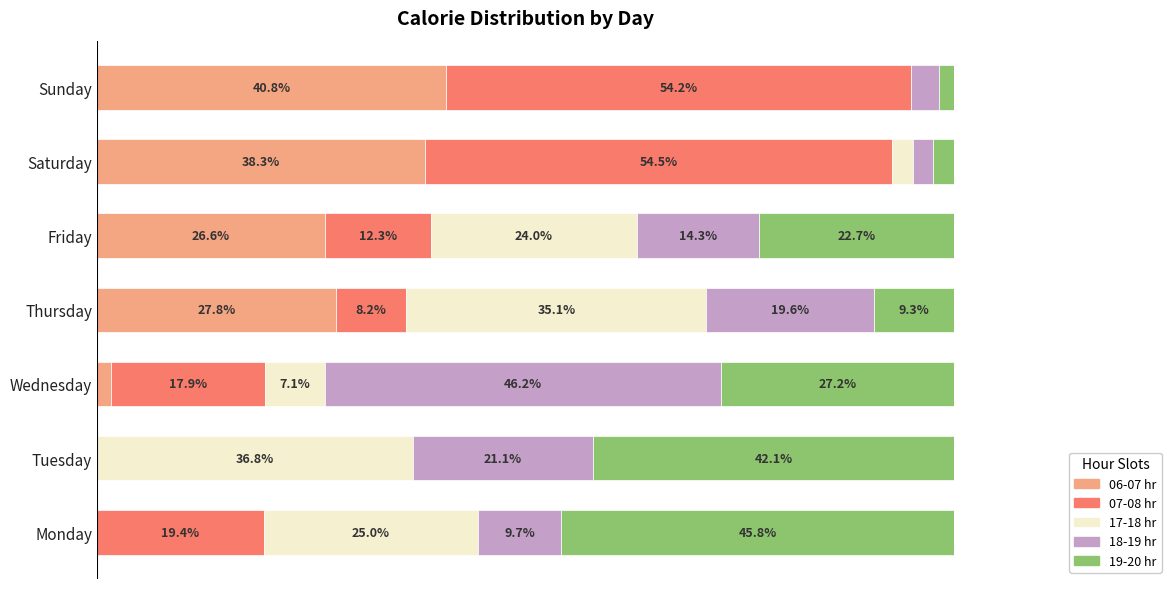

At which label does 06-07 hr reach its peak?

Sunday